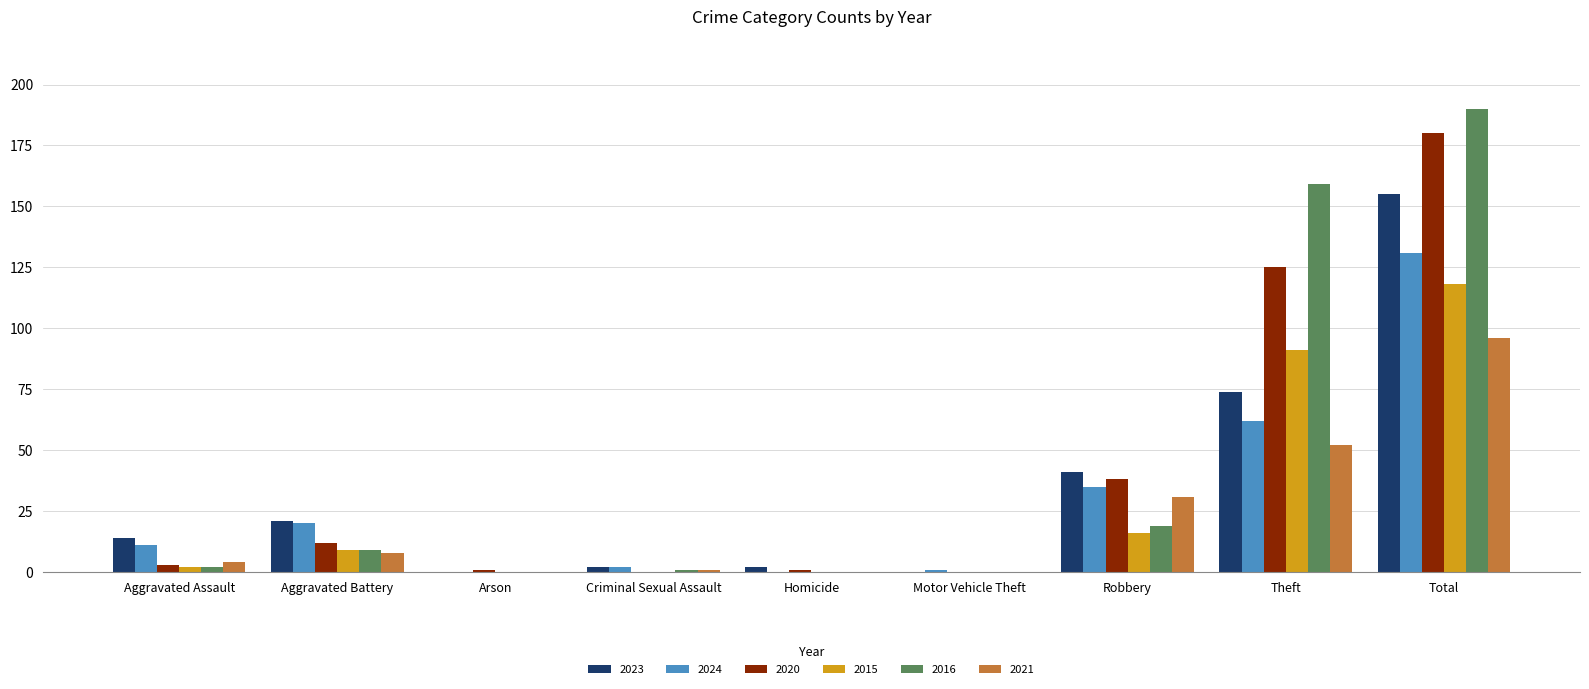

What is the highest value of the 2023 series?

155